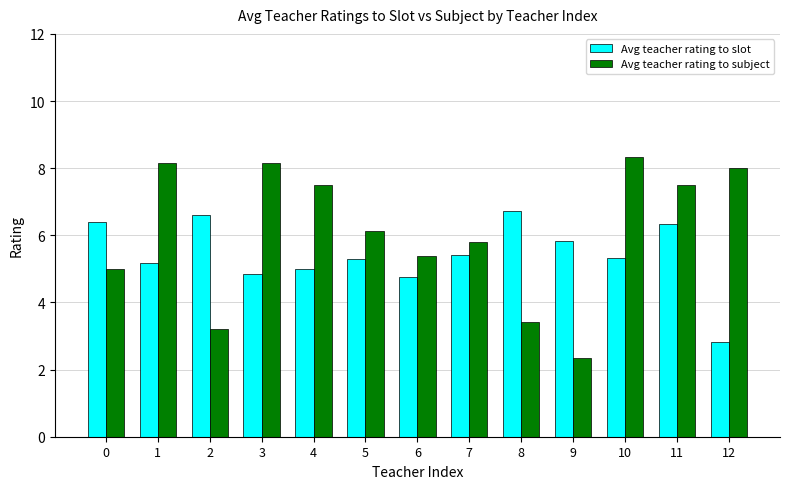

What is the sum of the Avg teacher rating to subject values at 0 and 12?

13.0